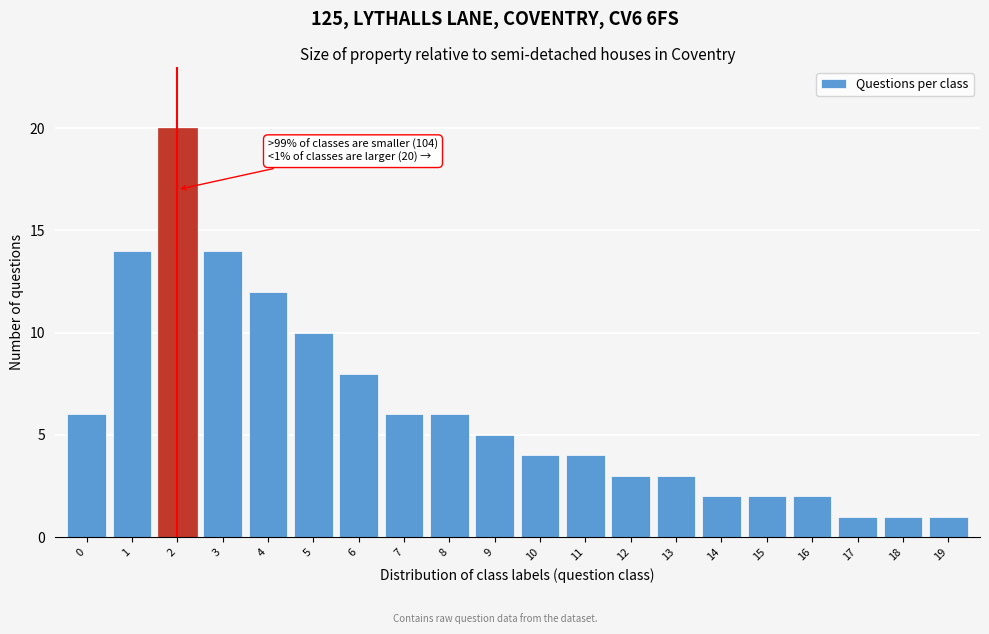

Reading left to right, what are all the values shown in this chart?

0=6	1=14	2=20	3=14	4=12	5=10	6=8	7=6	8=6	9=5	10=4	11=4	12=3	13=3	14=2	15=2	16=2	17=1	18=1	19=1